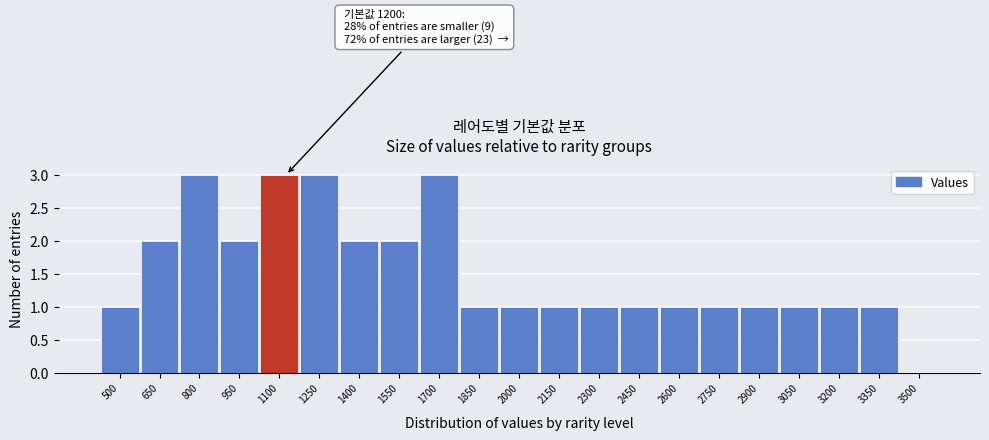

Reading left to right, extract all data points from this chart.

500=1	650=2	800=3	950=2	1100=3	1250=3	1400=2	1550=2	1700=3	1850=1	2000=1	2150=1	2300=1	2450=1	2600=1	2750=1	2900=1	3050=1	3200=1	3350=1	3500=0